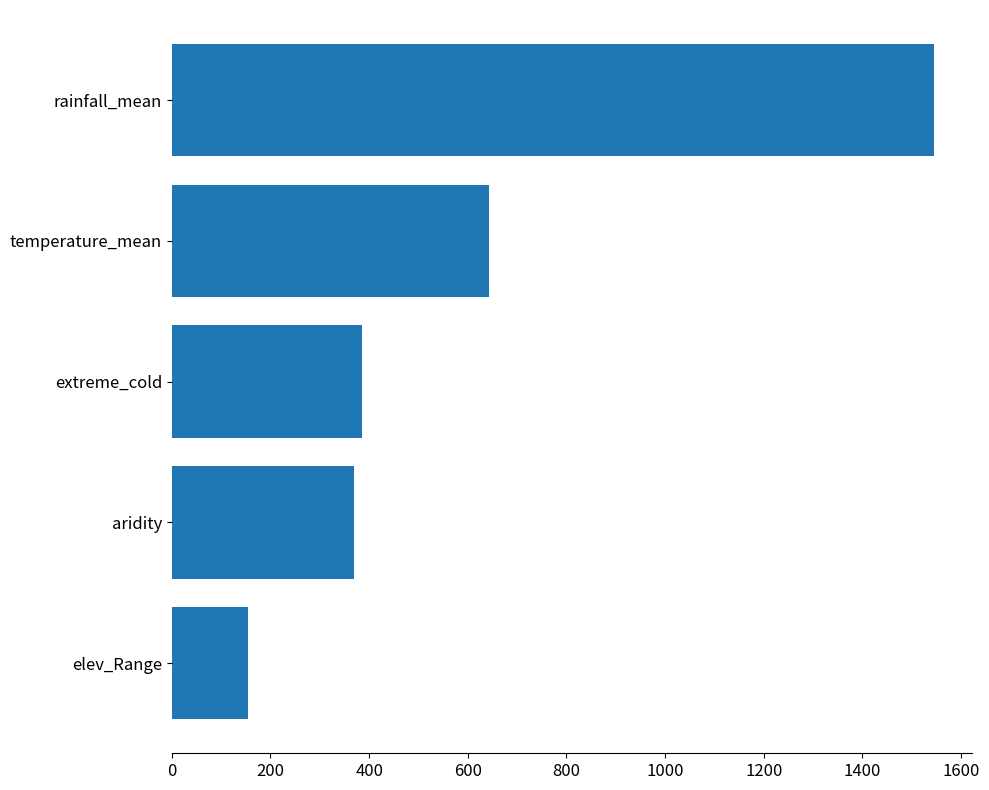

True or false: the data shows 643 at temperature_mean.

True